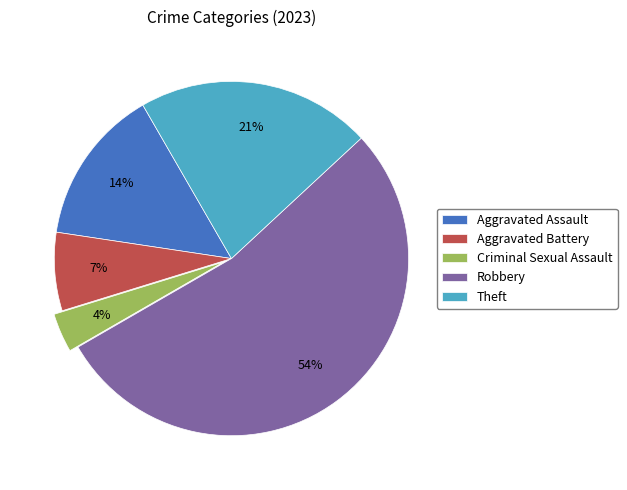

Count the number of slices in the pie.

5